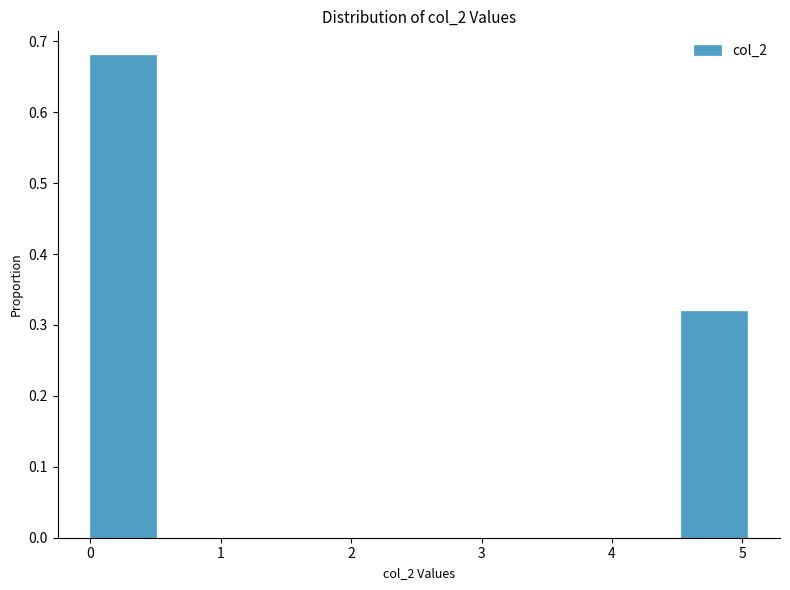

Reading left to right, transcribe this chart: for each bar, give the range it covers on the x-axis and its height. Neither the bar edges nor the heights are printed on the chart, so give them approximately, as read against the axes.

0.0 to 0.5: 0.68
0.5 to 1.0: 0
1.0 to 1.5: 0
1.5 to 2.0: 0
2.0 to 2.5: 0
2.5 to 3.0: 0
3.0 to 3.5: 0
3.5 to 4.0: 0
4.0 to 4.5: 0
4.5 to 5.0: 0.32